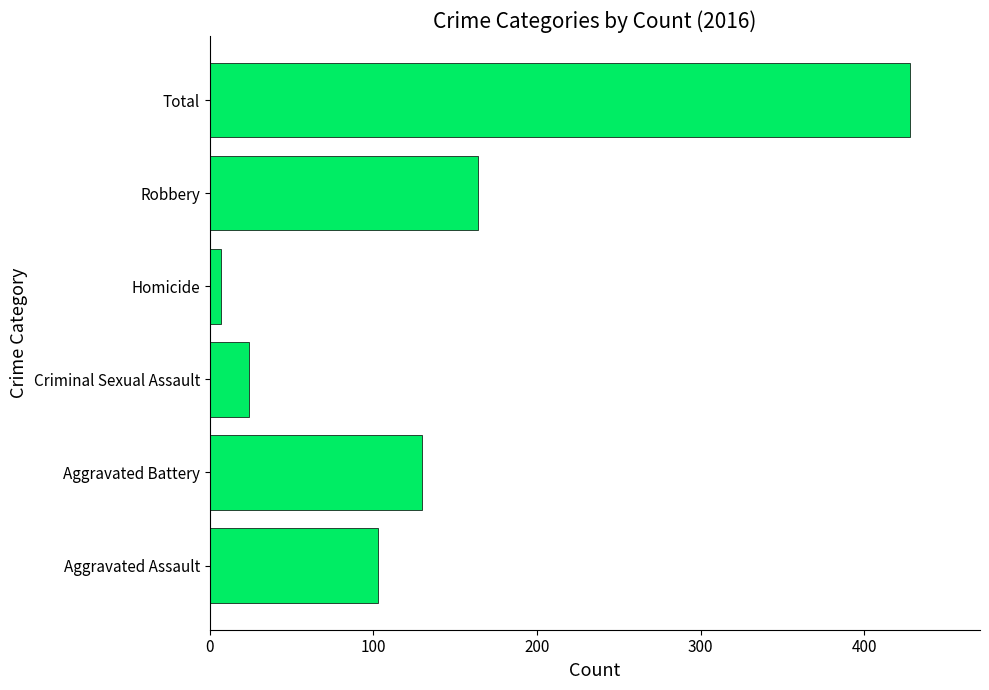

List the labels in order of value, smallest first.

Homicide, Criminal Sexual Assault, Aggravated Assault, Aggravated Battery, Robbery, Total